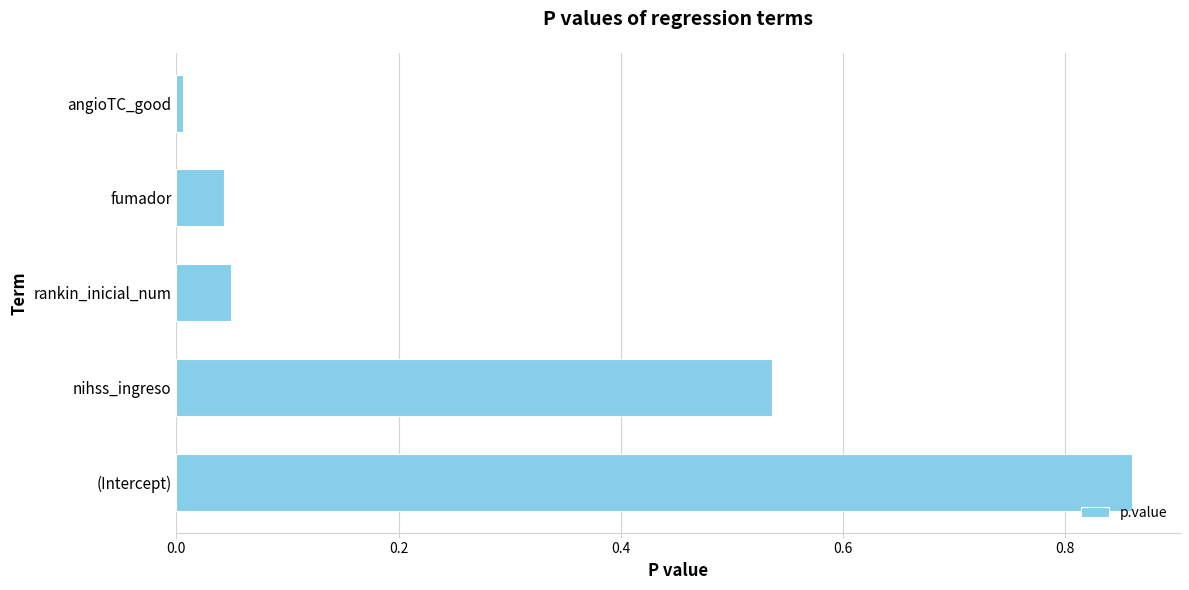

Between (Intercept) and nihss_ingreso, which is larger?

(Intercept)